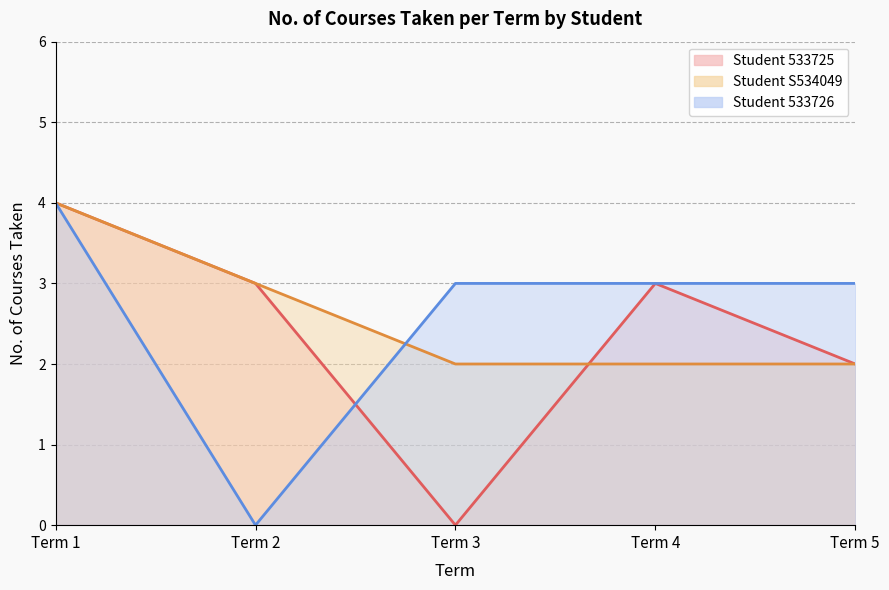

True or false: Student 533725 and Student S534049 intersect in this chart.

True